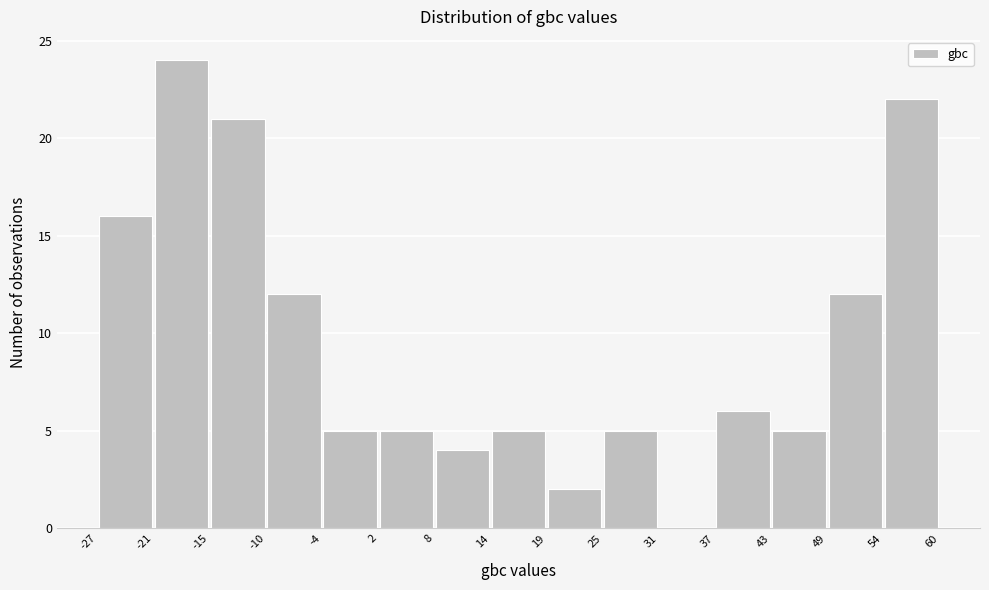

Reading left to right, list every bar in this chart as the range it spans on the x-axis followed by its height. The values are not printed on the chart, so give them approximately, as read against the axis.

-27 to -21: 16
-21 to -15: 24
-15 to -10: 21
-10 to -4: 12
-4 to 2: 5
2 to 8: 5
8 to 14: 4
14 to 19: 5
19 to 25: 2
25 to 31: 5
31 to 37: 0
37 to 43: 6
43 to 49: 5
49 to 54: 12
54 to 60: 22